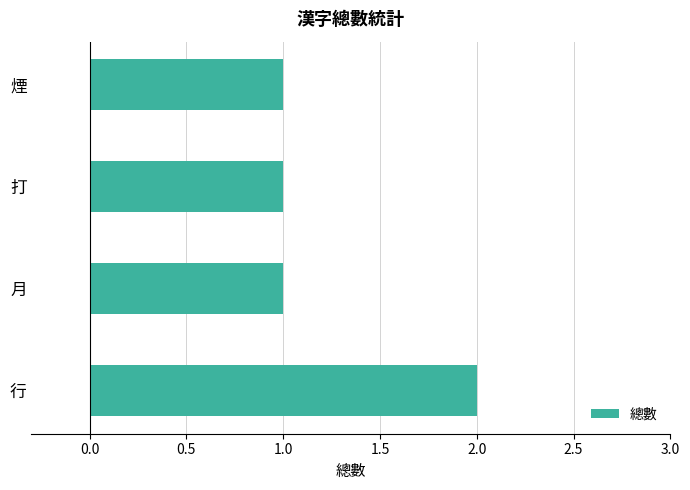

What is the ratio of the value at 行 to the value at 月?

2.0